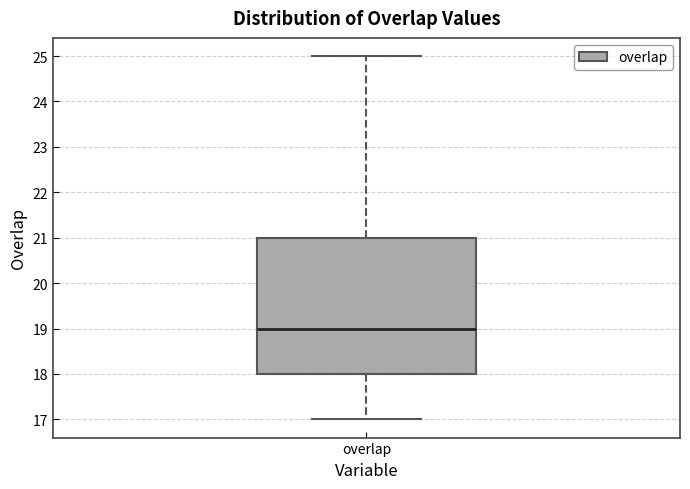

Transcribe this box plot: give where the median line is, the range the box spans, and where the two whiskers end, as read against the y-axis. The values are not printed on the chart, so give them approximately, as read against the axis.

median 19, box 18 to 21, whiskers 17 to 25